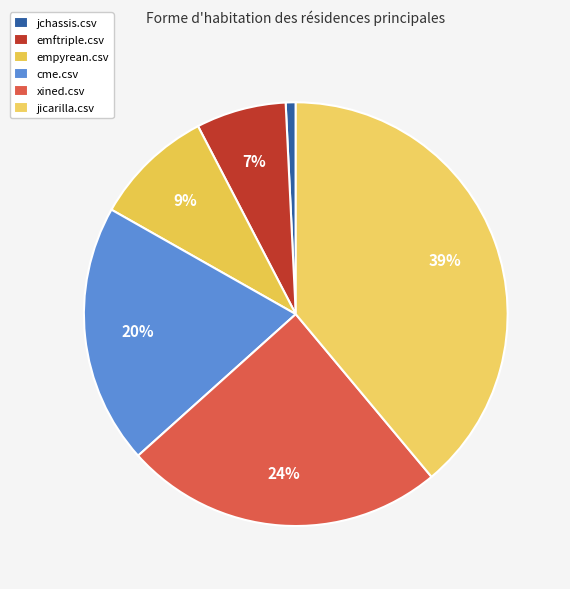

To the nearest percent, what is the difference between the largest and smallest slice percentages?

38%